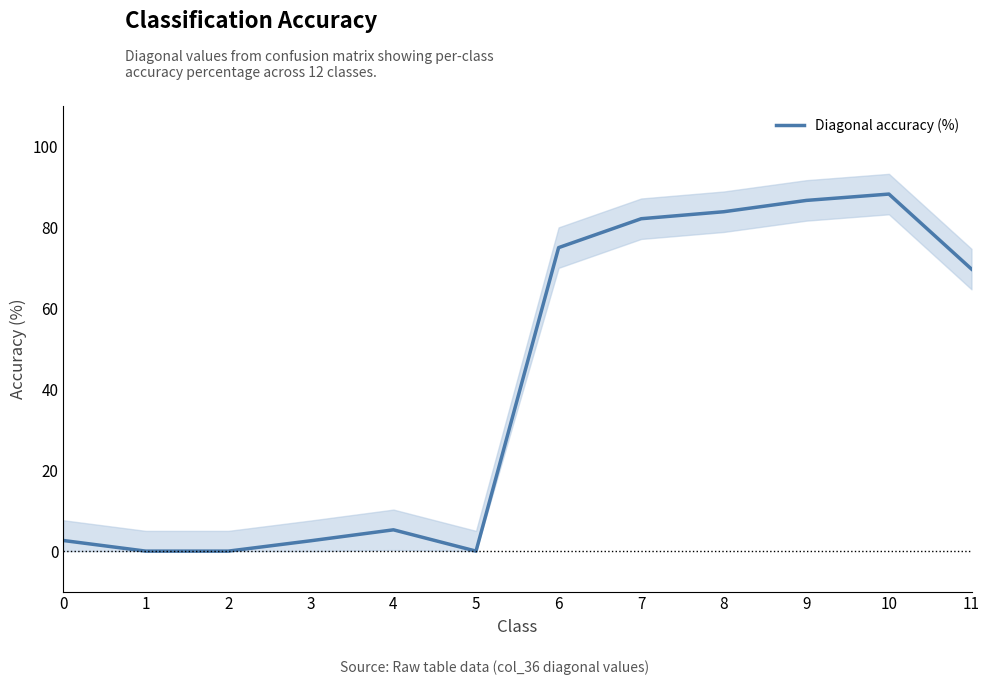

How many values are below 69?

6